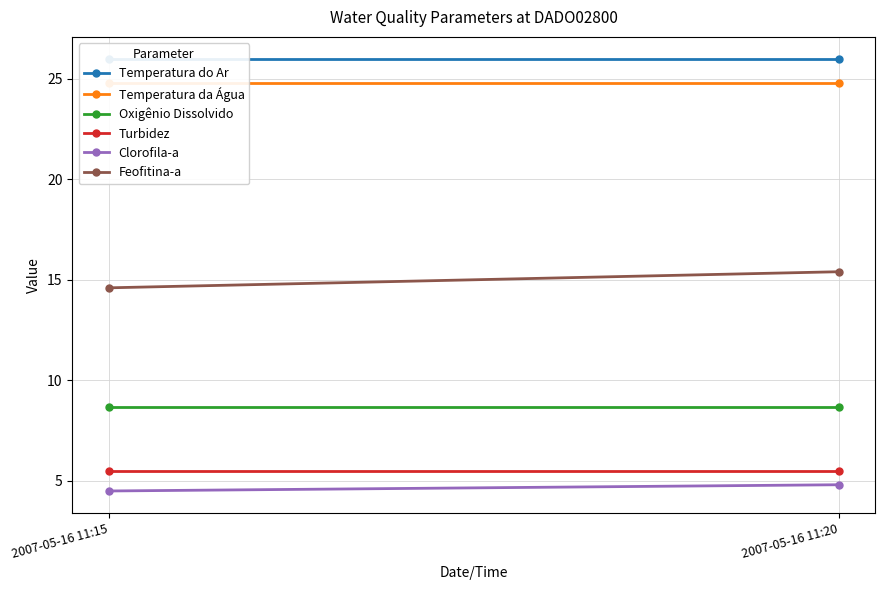

What is the greatest value displayed?

26.0